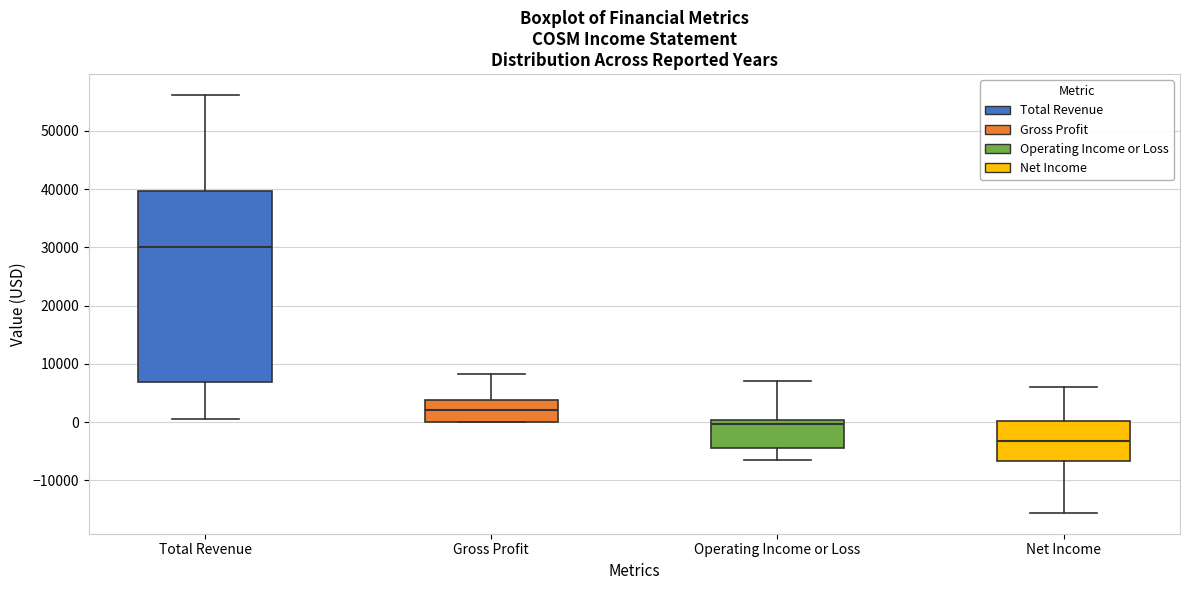

Reading left to right, read every box against the y-axis: the position of its median line, the range the box covers, and the ends of its whiskers. The values are not printed on the chart, so give them approximately, as read against the axis.

Total Revenue: median 30000, box 7000 to 40000, whiskers 1000 to 56000
Gross Profit: median 2000, box 0 to 4000, whiskers 0 to 8000
Operating Income or Loss: median 0 (just below the box's upper edge), box -4000 to 0, whiskers -7000 to 7000
Net Income: median -3000, box -7000 to 0, whiskers -16000 to 6000